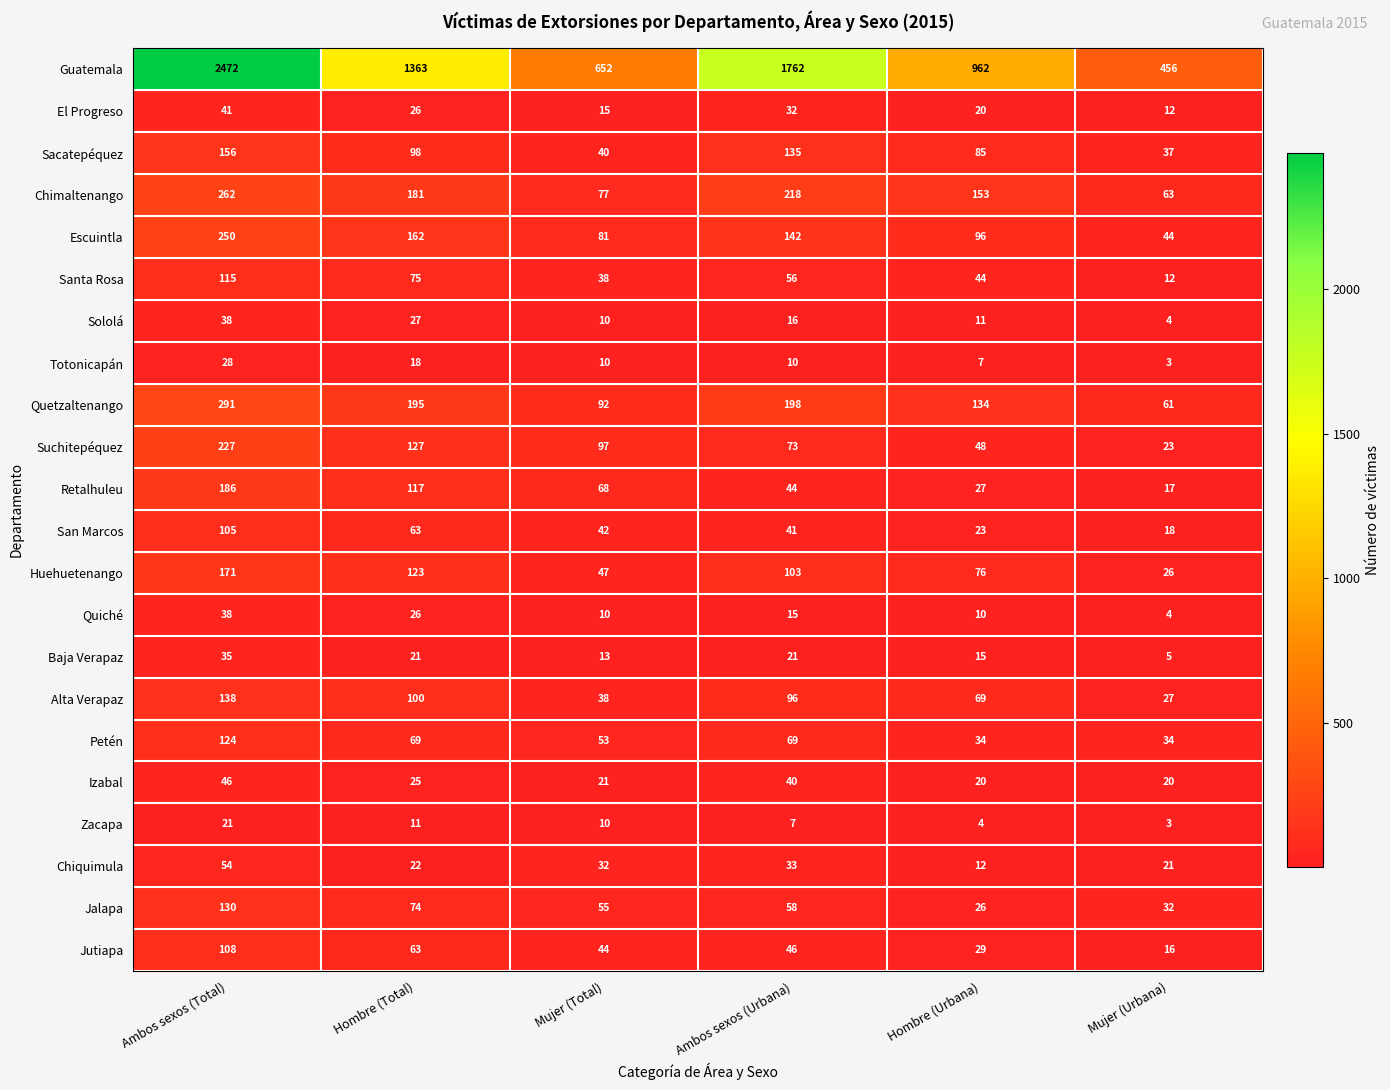

What is the difference between the maximum and minimum values in the Totonicapán series?

25